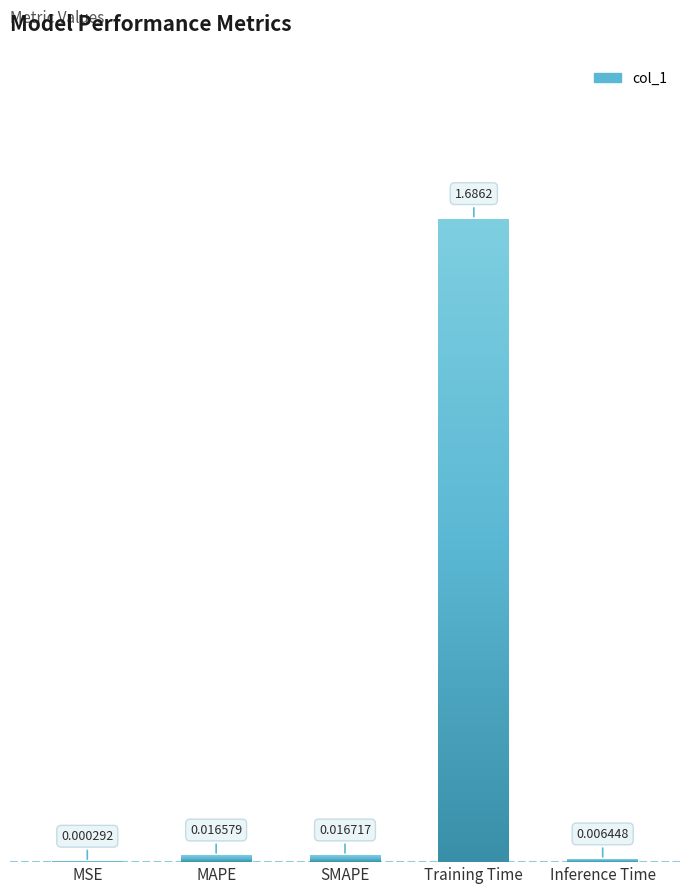

Between MSE and Inference Time, which is larger?

Inference Time